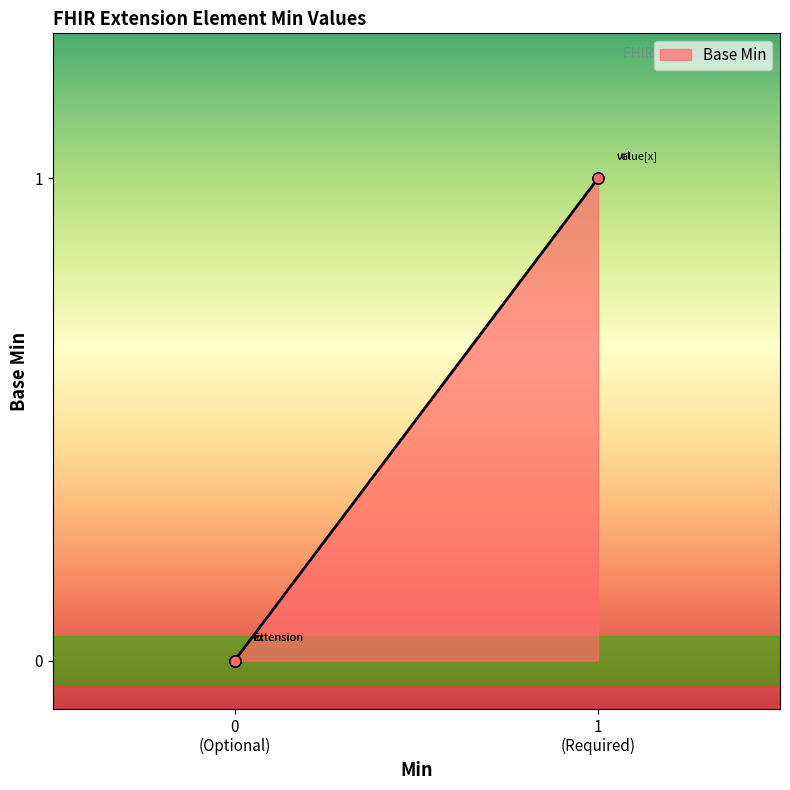

Does the chart have visible grid lines?

No